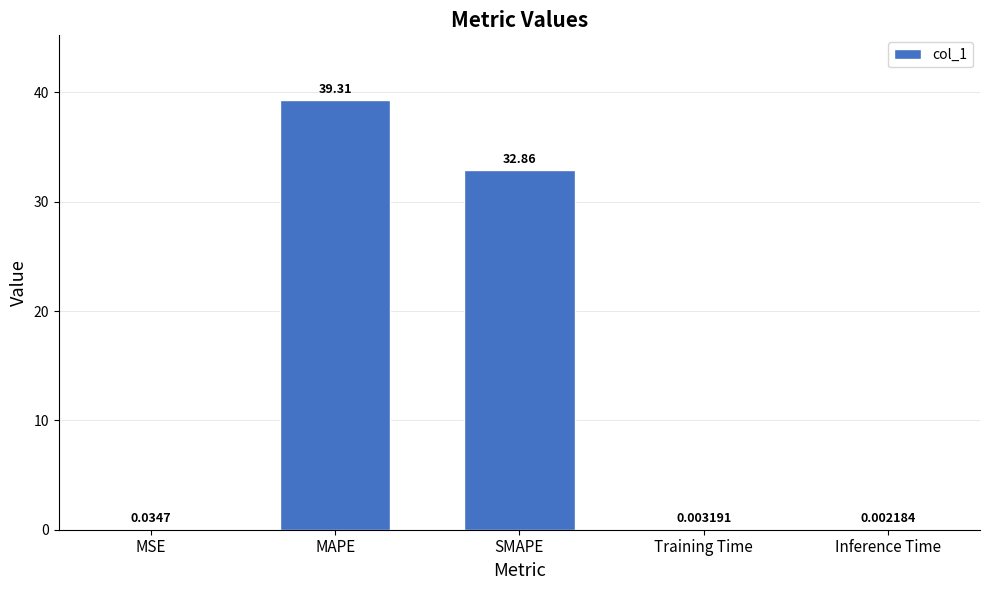

Where is the data nearest to the value 19?

SMAPE